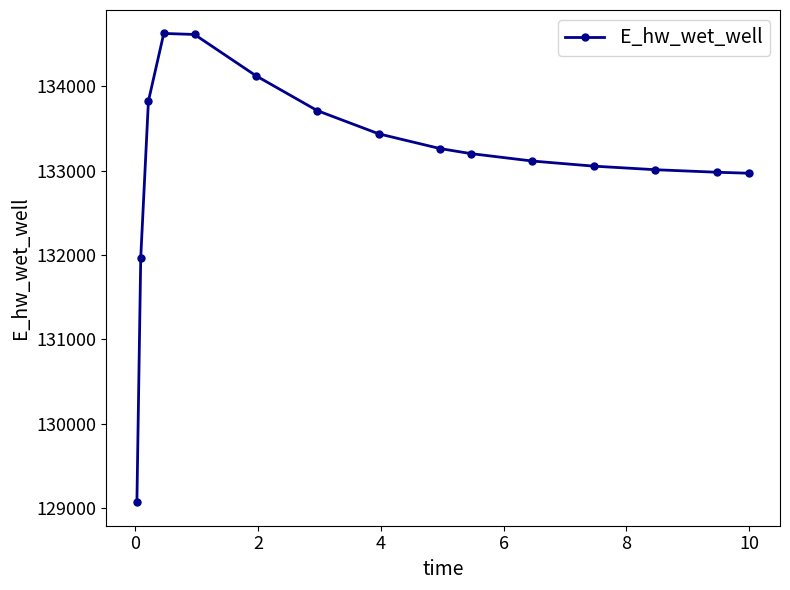

What is the maximum value shown in the chart?

134624.0